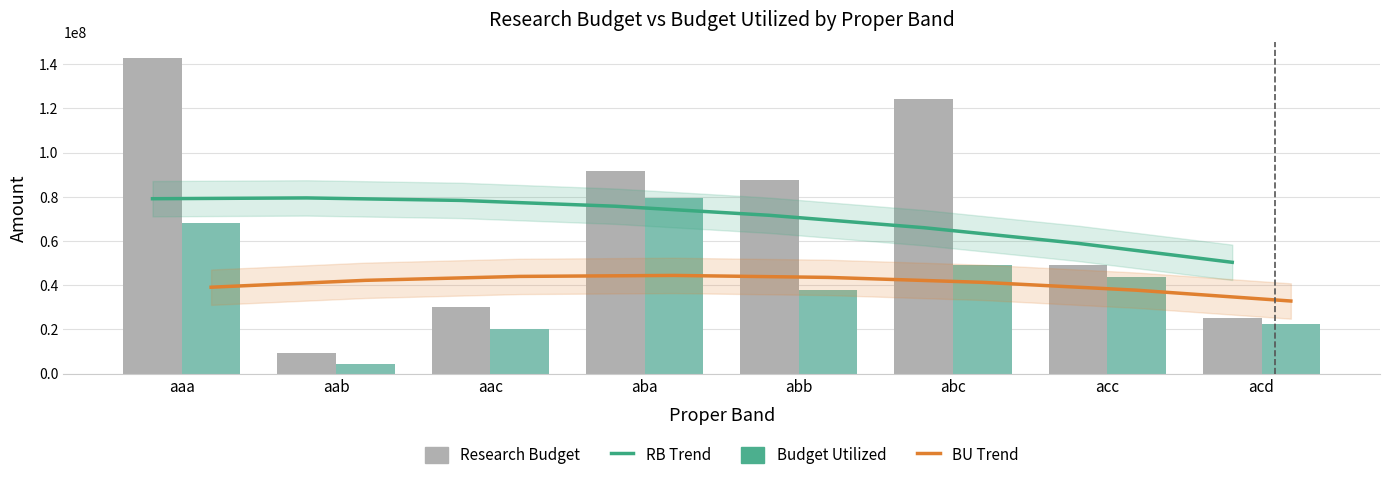

The Budget Utilized series shows 4115654.5 at aab. True or false?

True